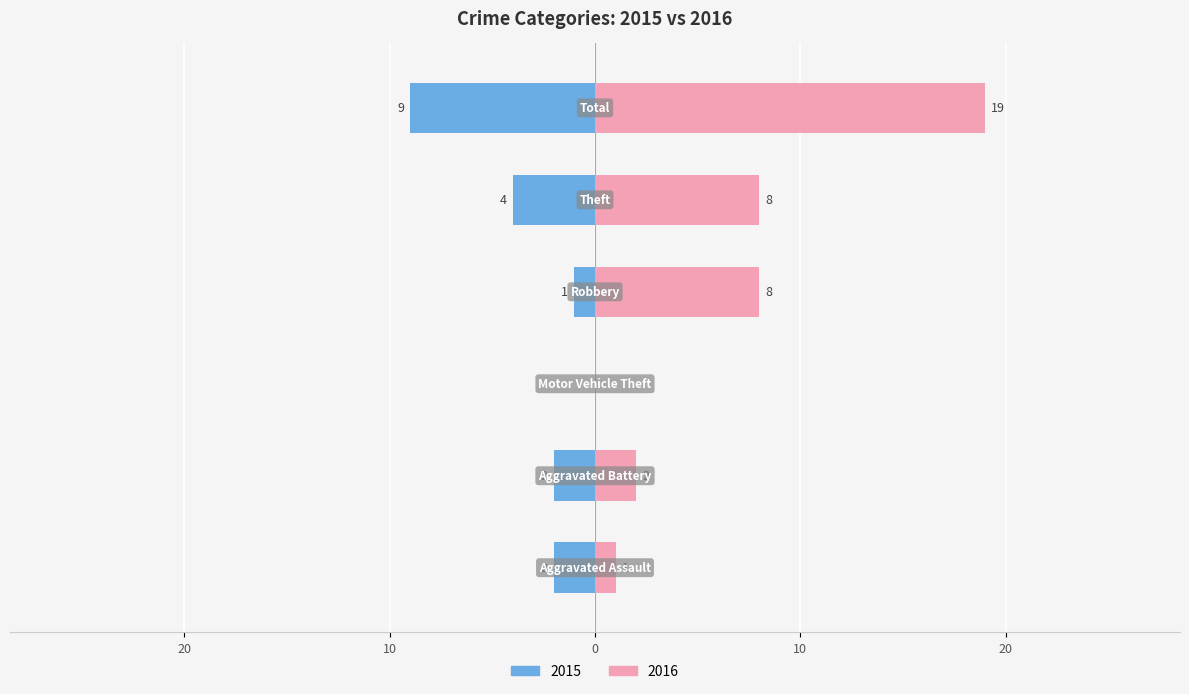

True or false: 2015 has a value of -9 at Total.

True